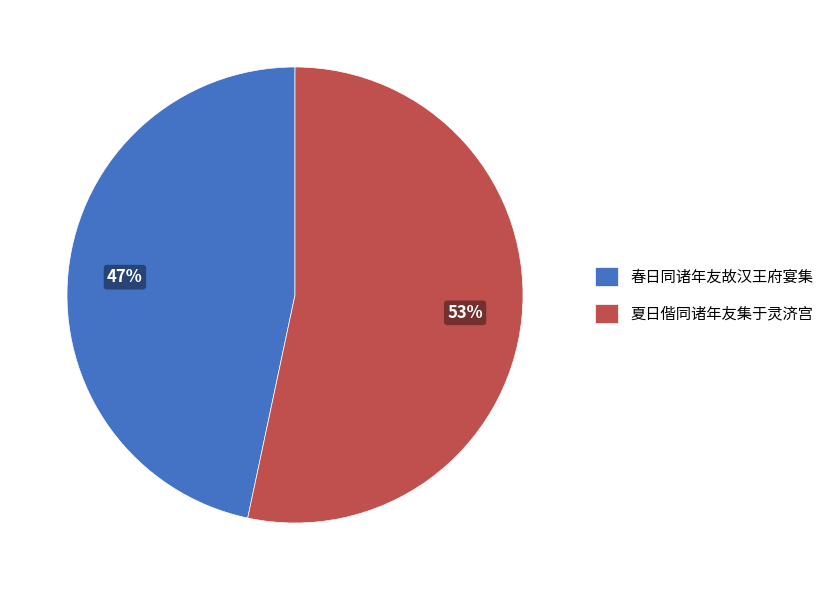

To the nearest percent, what portion does 春日同诸年友故汉王府宴集 represent?

47%